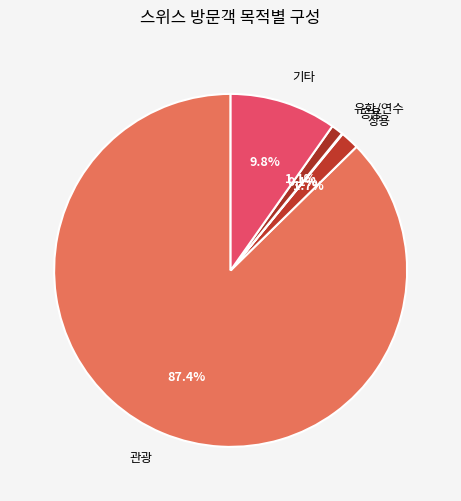

Which category has the biggest portion of the pie?

관광